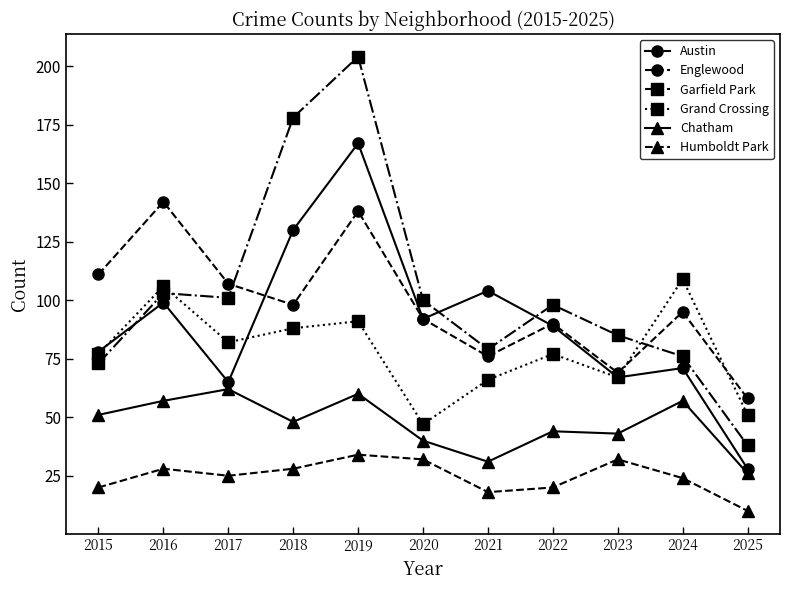

How many series are shown in this chart?

6